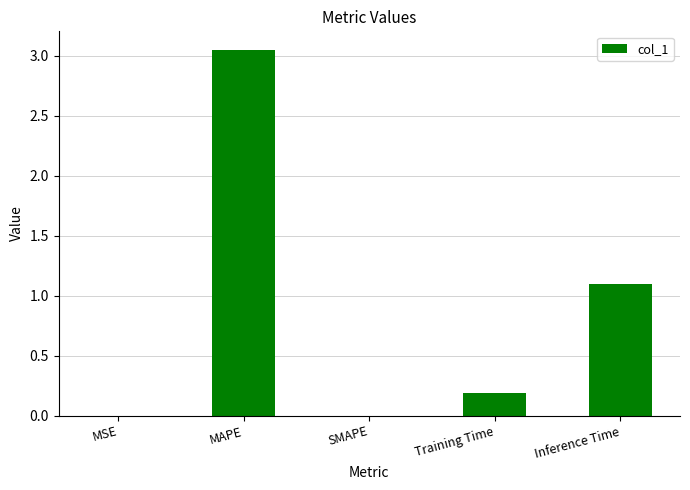

How many distinct data groups are displayed?

1